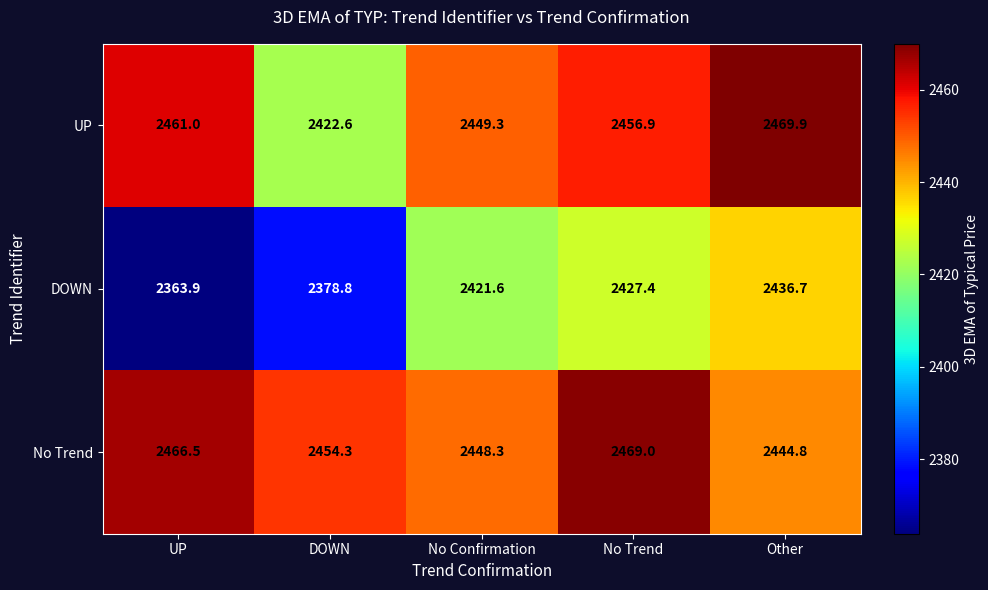

True or false: DOWN has a value of 4292.9 at No Confirmation.

False